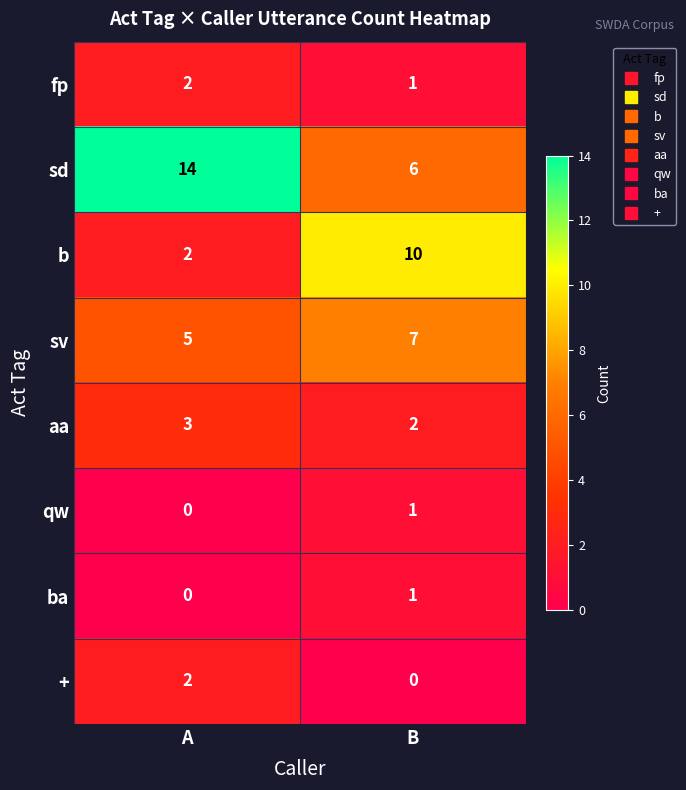

Reading left to right, transcribe all the data shown in this chart.

fp: 2	1
sd: 14	6
b: 2	10
sv: 5	7
aa: 3	2
qw: 0	1
ba: 0	1
+: 2	0